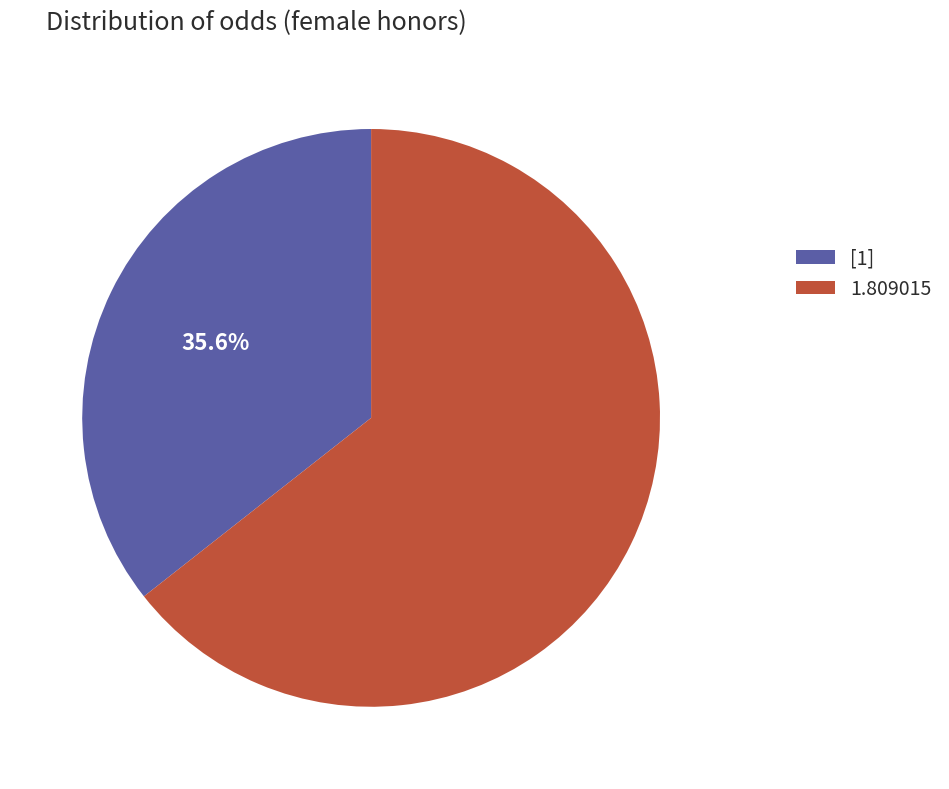

What is the largest slice in the pie chart?

1.809015